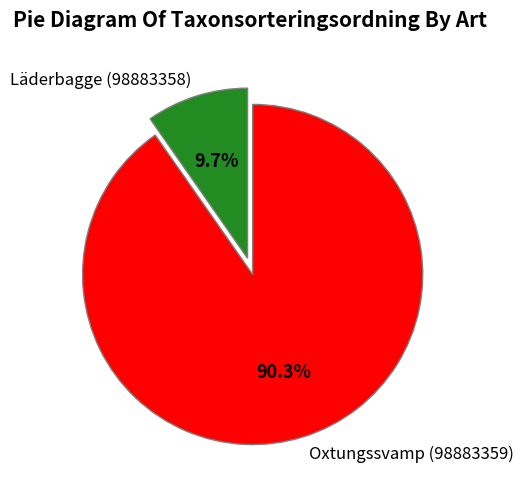

What portion of the pie excludes Läderbagge (98883358)?

90.3%